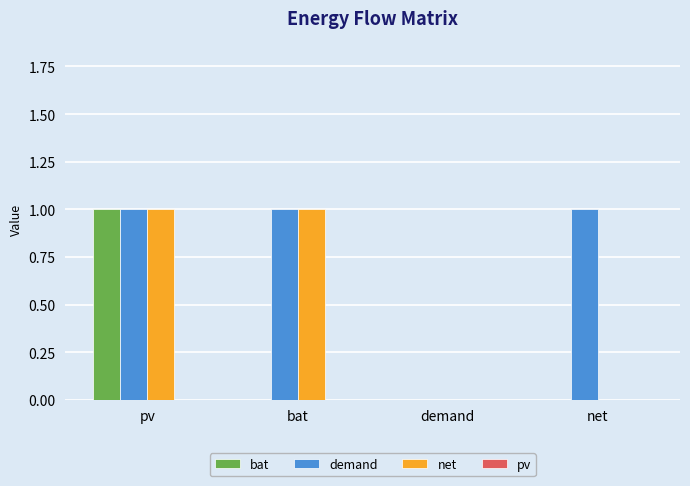

Reading right to left, transcribe all the data shown in this chart.

bat: net=0	demand=0	bat=0	pv=1
demand: net=1	demand=0	bat=1	pv=1
net: net=0	demand=0	bat=1	pv=1